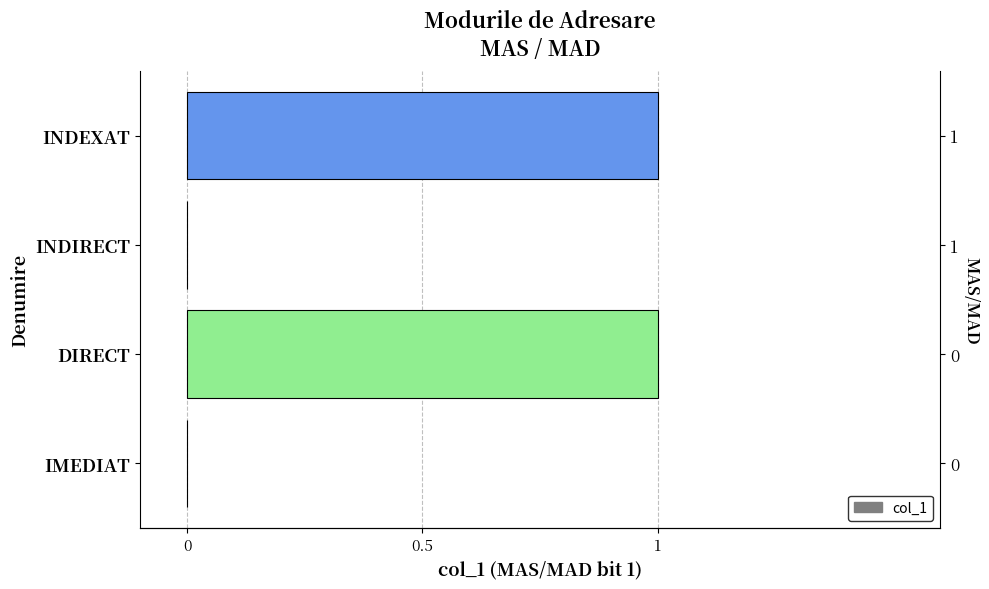

Reading left to right, transcribe all the data shown in this chart.

0	1	0	1